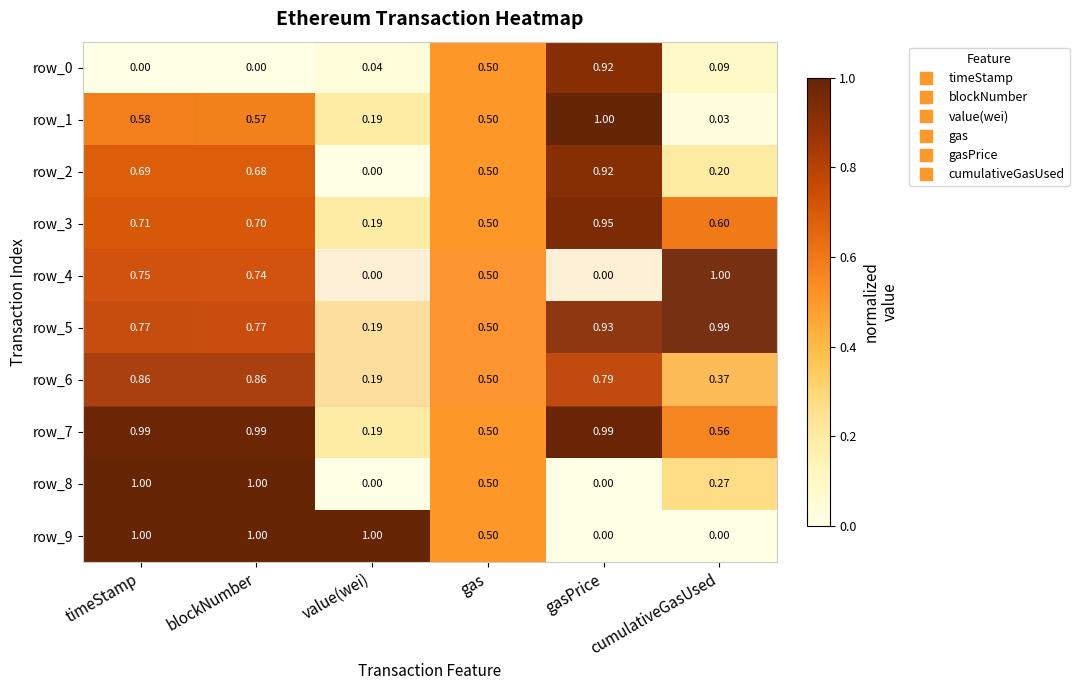

The value of row_2 at gasPrice is 0.3. True or false?

False